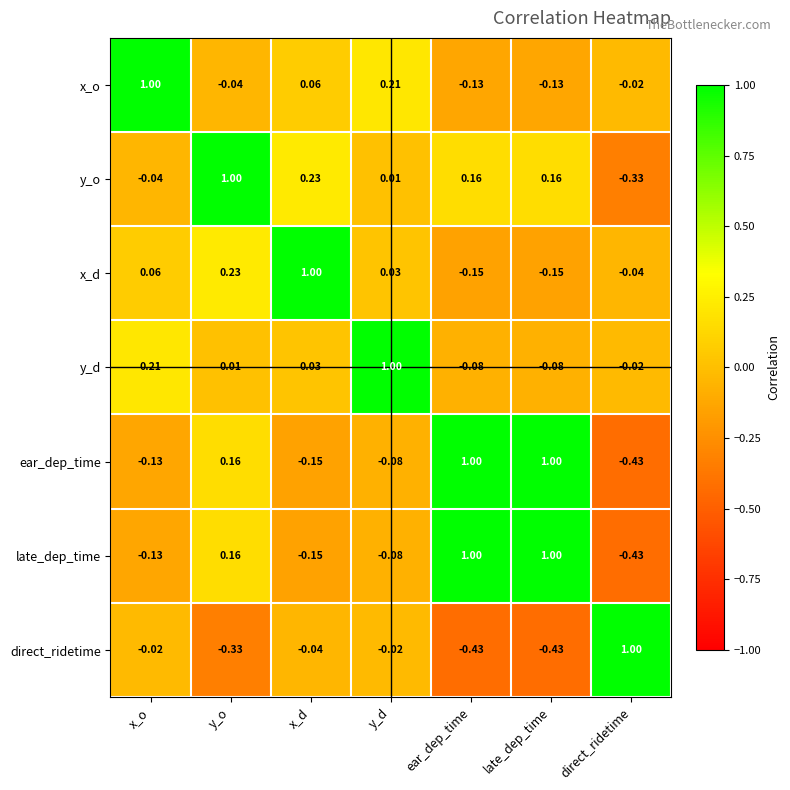

Which category has the lowest value in the ear_dep_time series?

direct_ridetime